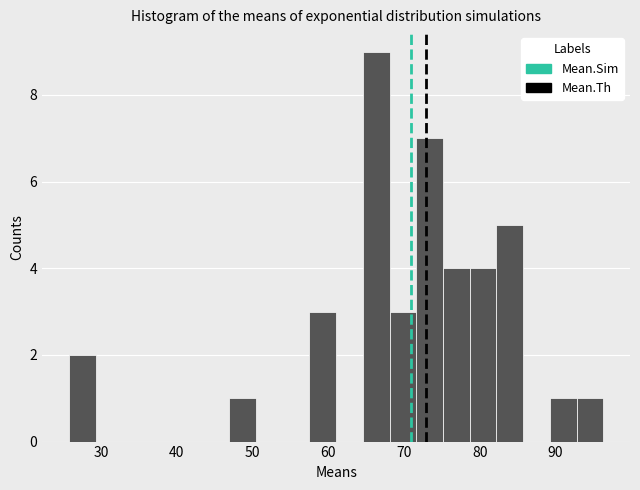

Read against the x-axis, roughly where is the centre of the tallest bar?

66